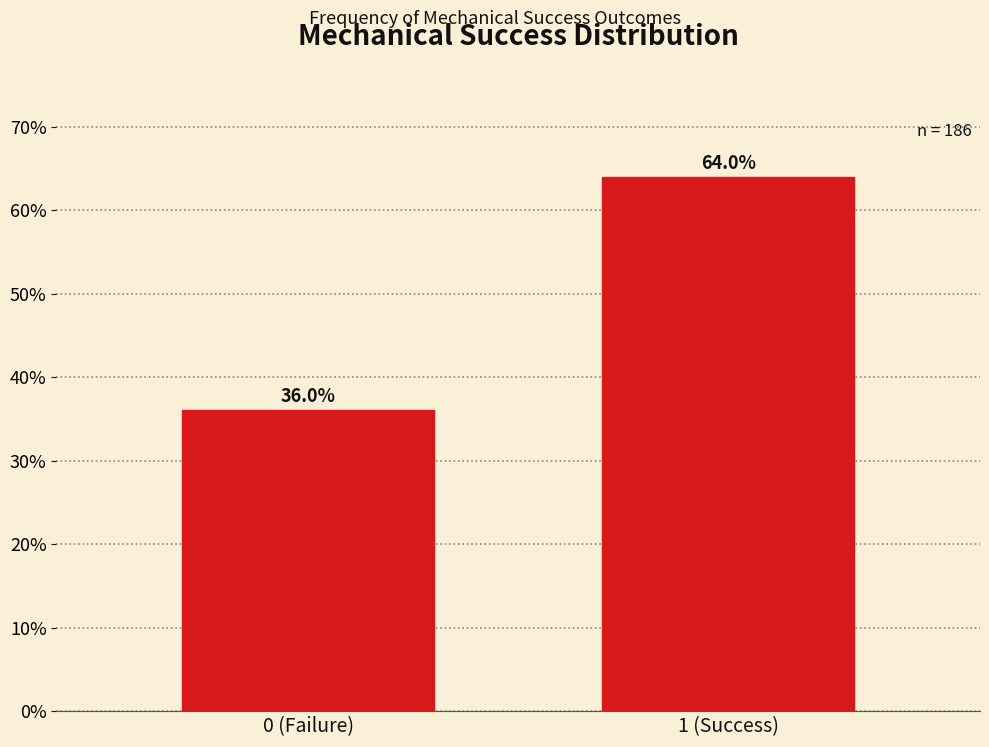

Reading left to right, transcribe all the data shown in this chart.

36.0	64.0